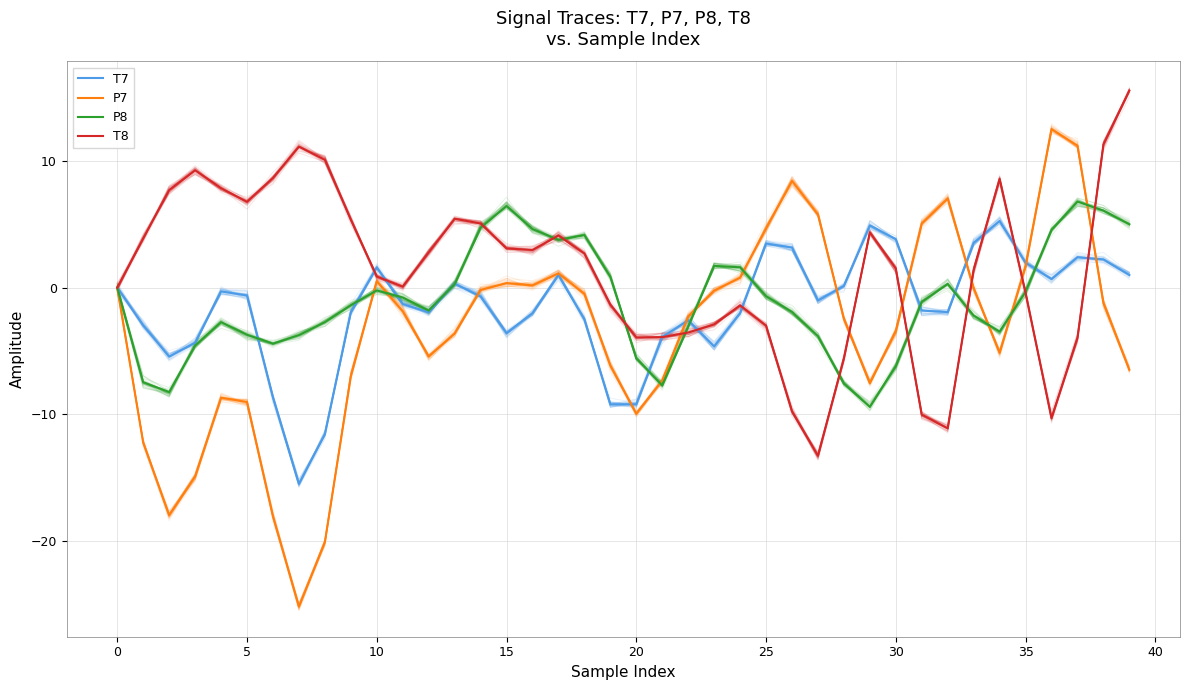

After their last crossing, which series has the higher values: P8 or P7?

P8